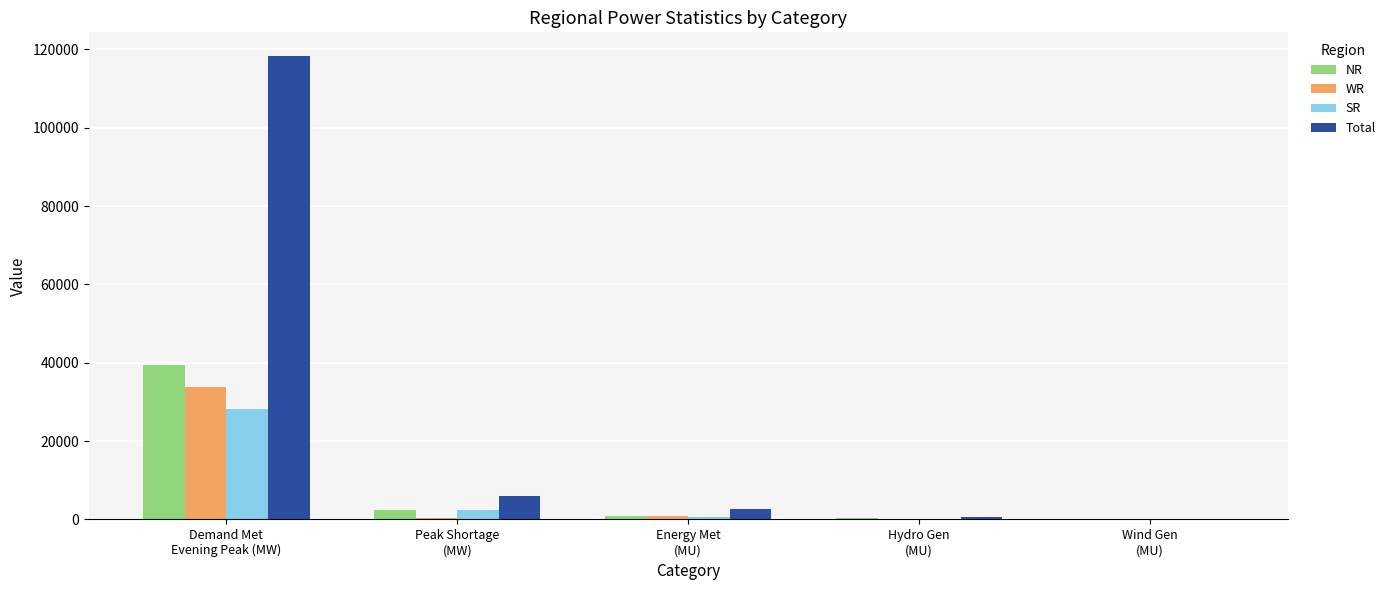

What is the highest value of the NR series?

39350